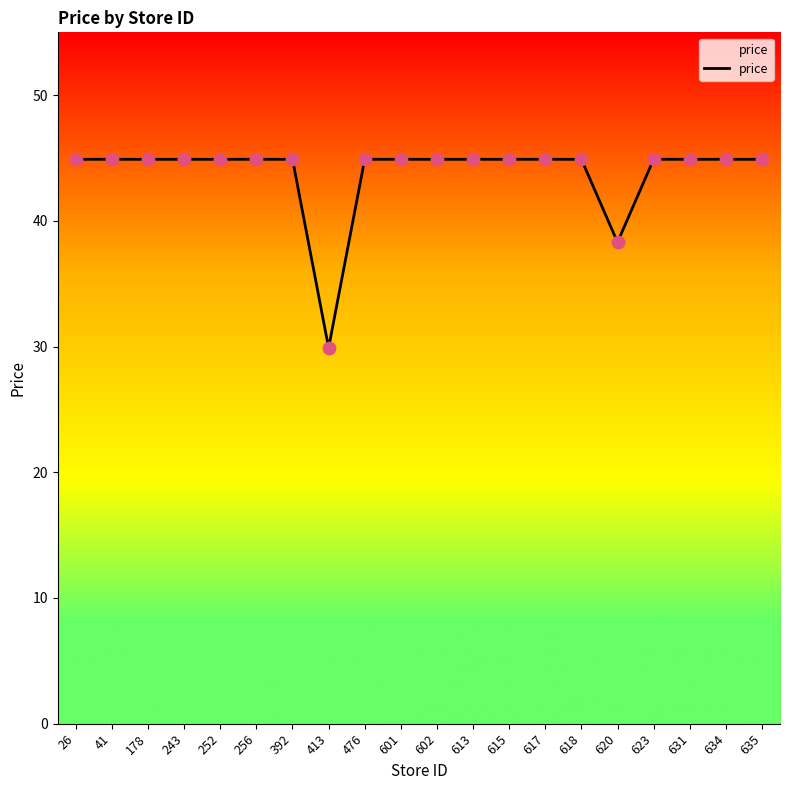

What is the change in value from 392 to 620?

-6.6